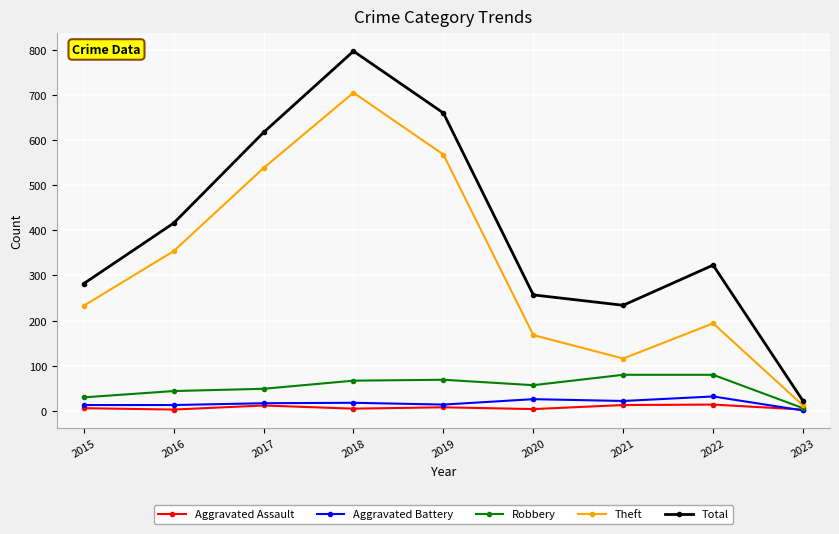

What is the difference between the maximum and second lowest values in the Theft series?

589